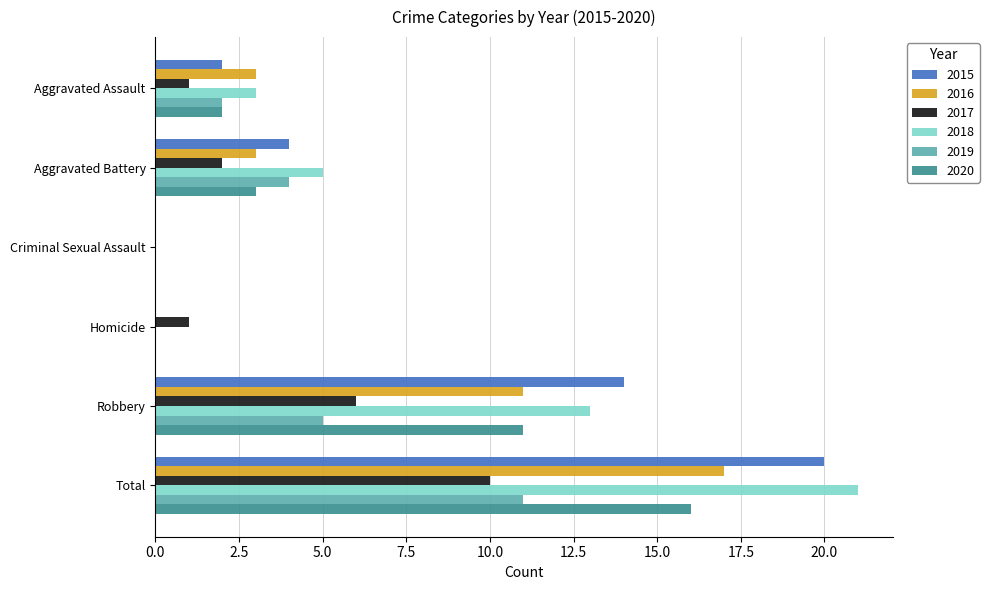

Which series changed the most between Homicide and Robbery?

2015